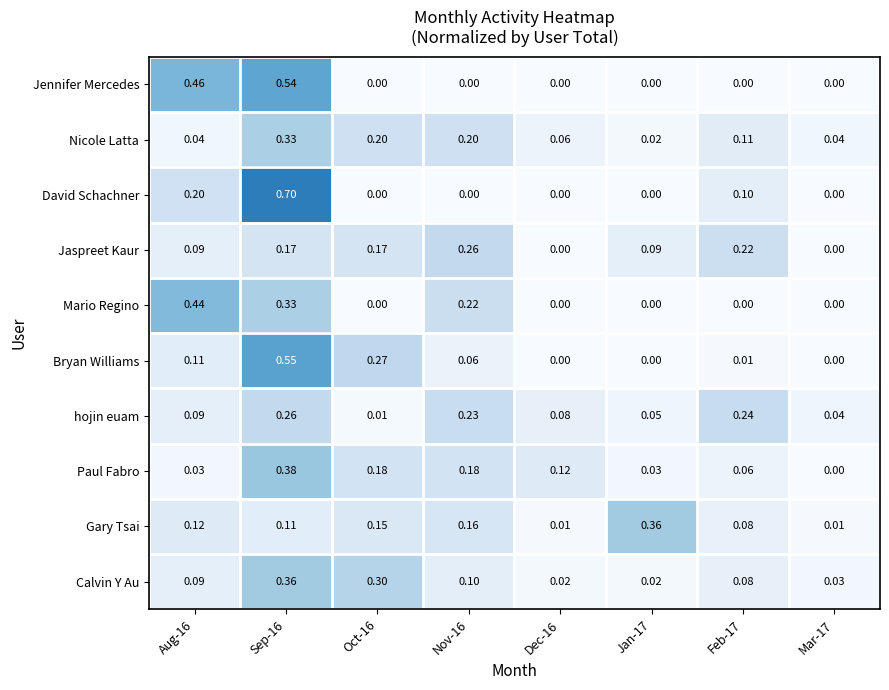

At how many categories does at least one series exceed 0?

8